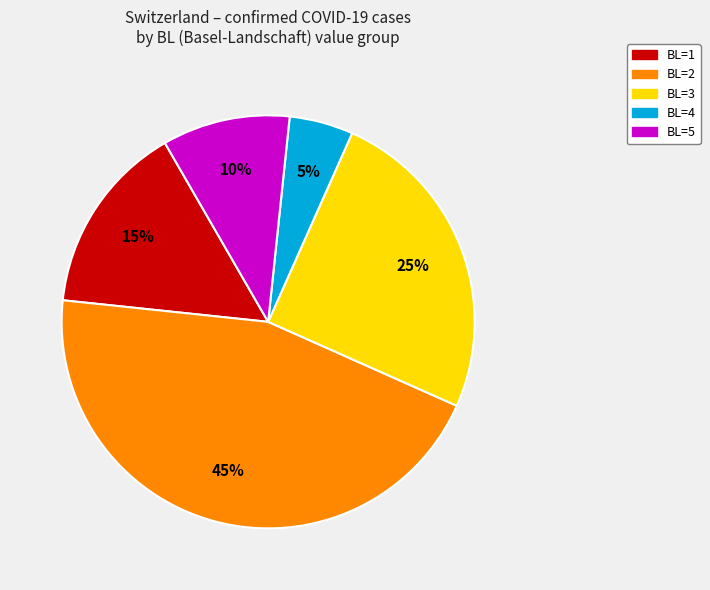

What percentage is the BL=1 slice, to the nearest percent?

15%